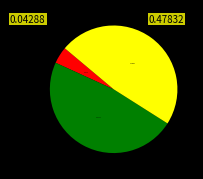

Is there a majority slice in this chart?

No